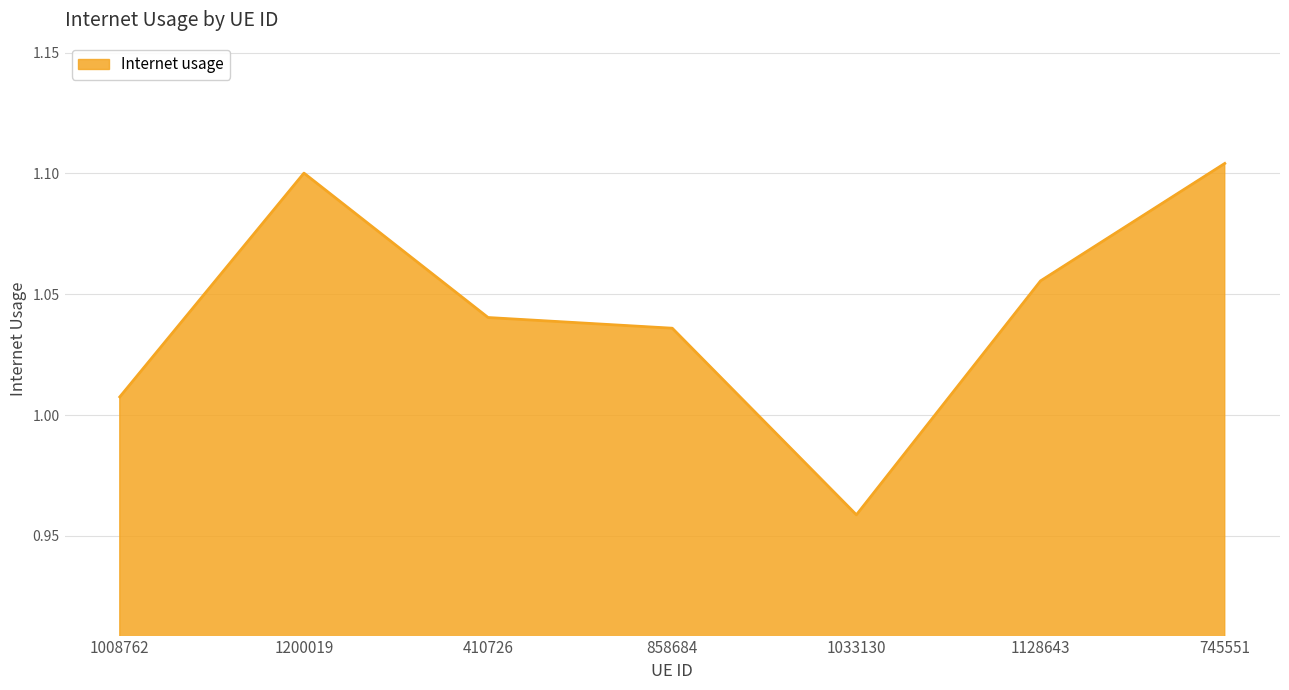

True or false: the data has more than 0 interior local peaks.

True